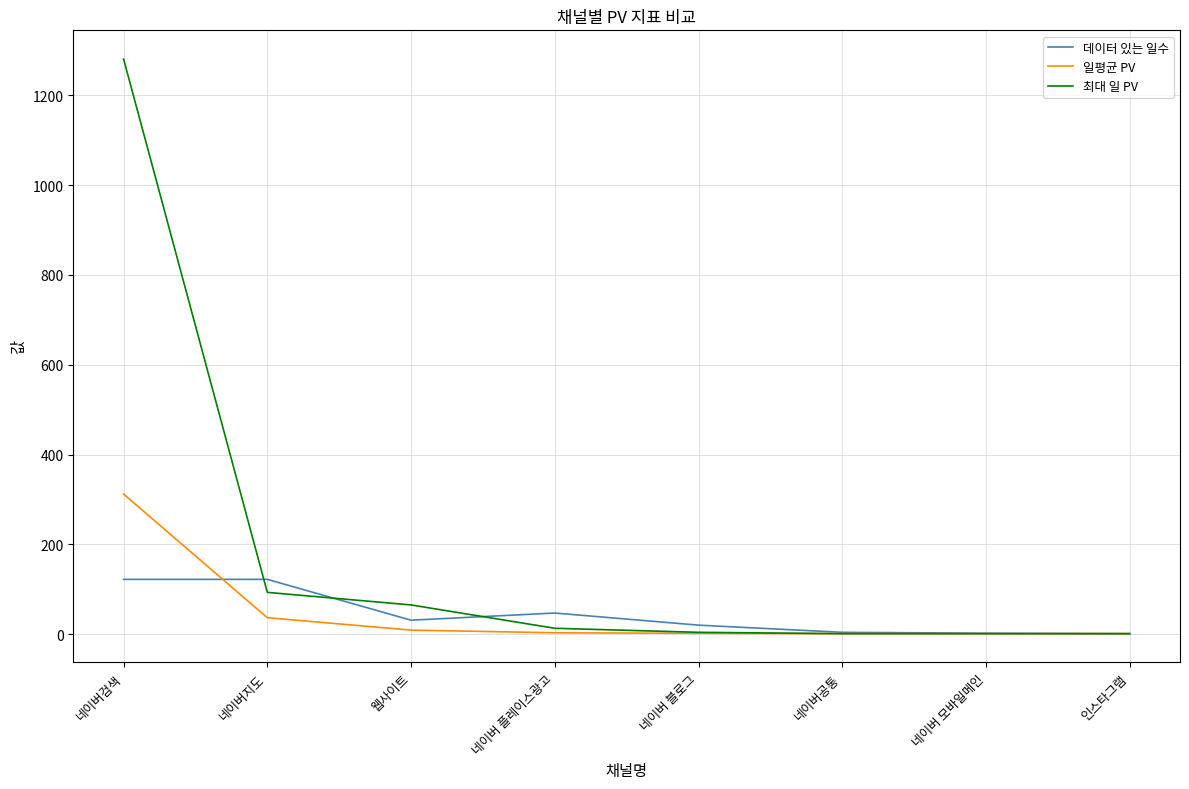

What is the highest value of the 최대 일 PV series?

1281.0